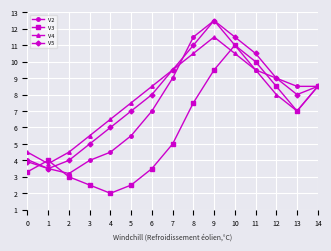

True or false: V4 has a value of 7.3 at 8.

False